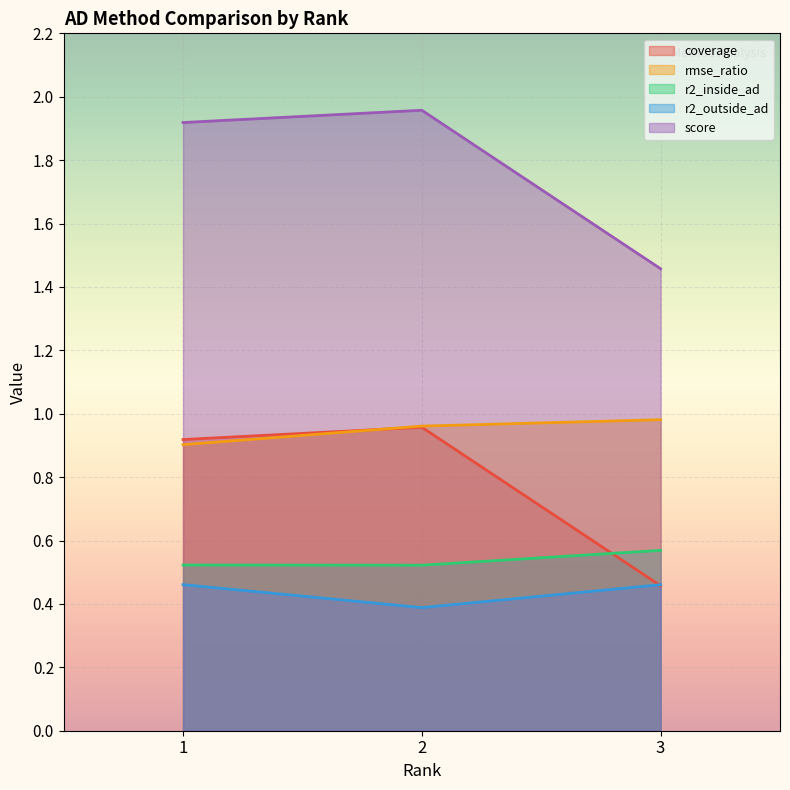

What is the sum of the coverage values at 1 and 2?

1.9